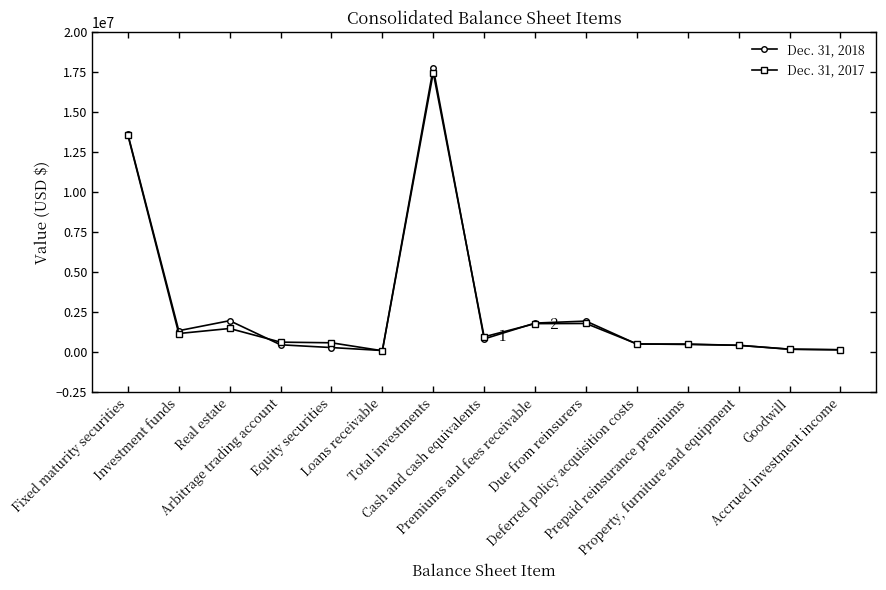

Rank the series by their maximum value, from highest to lowest.

Dec. 31, 2018, Dec. 31, 2017